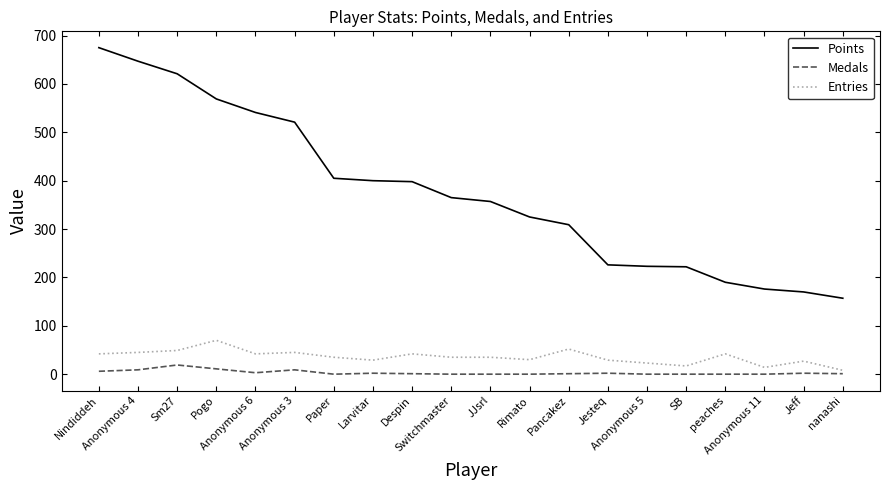

What is the difference between the highest and lowest values at Jesteq?

224